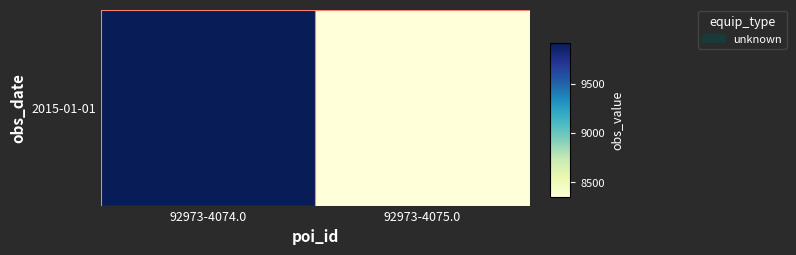

Reading right to left, list all the values displayed in this chart.

8348	9910